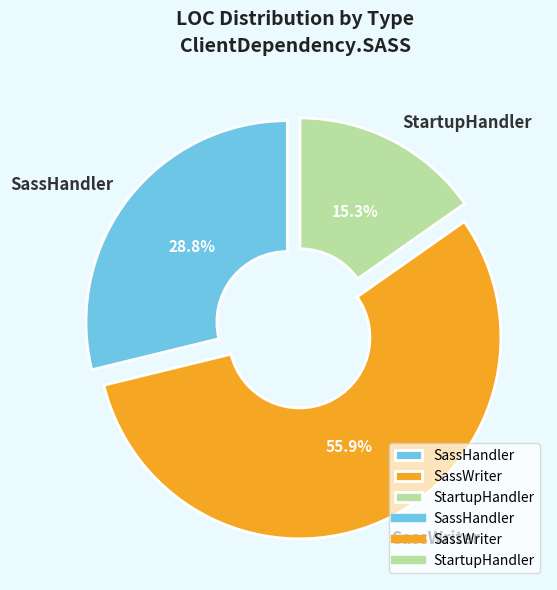

To the nearest percent, what is the difference between the largest and smallest slice percentages?

41%